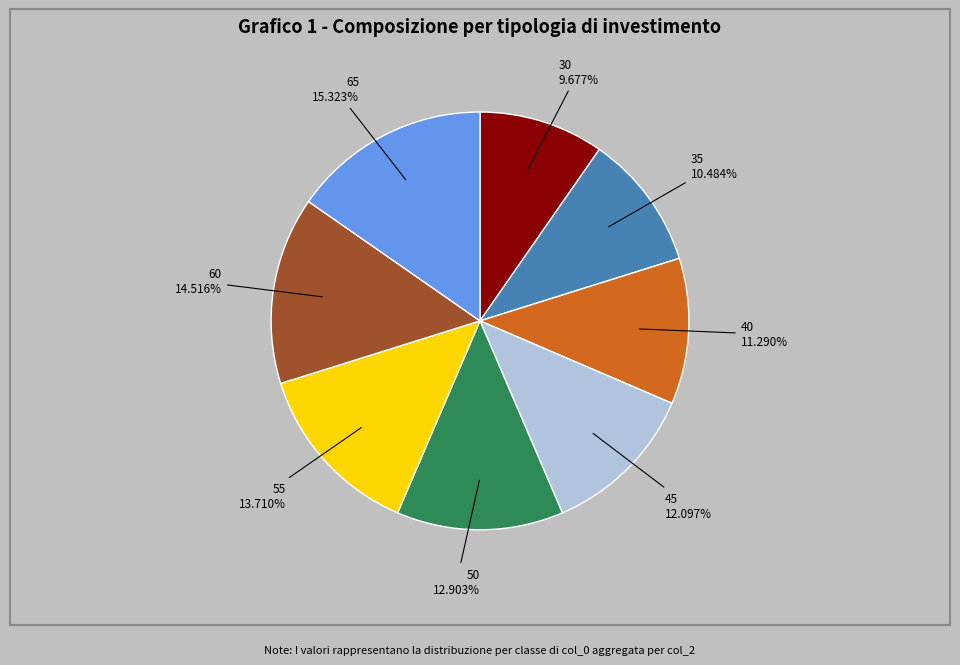

To the nearest percent, what is the combined percentage of 40 and 30?

21%